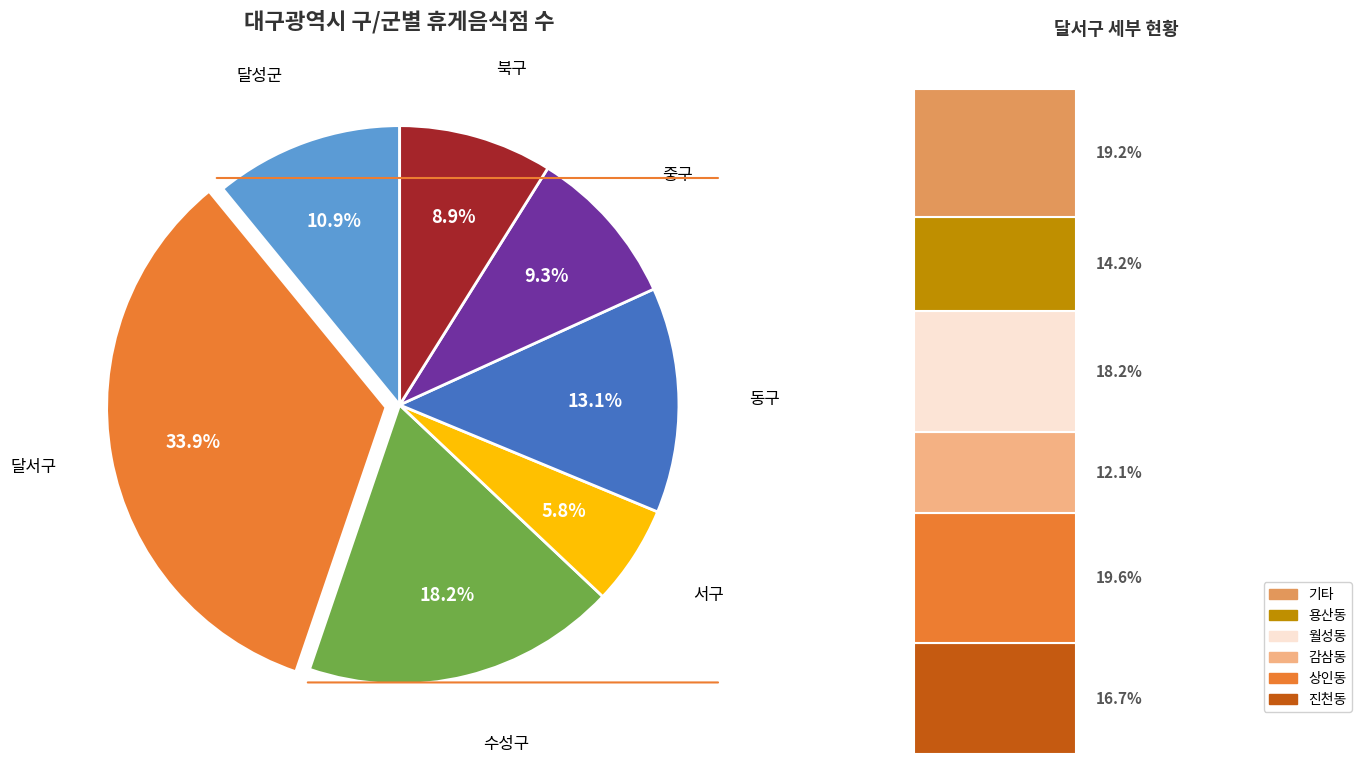

To the nearest percent, what portion does 북구 represent?

9%